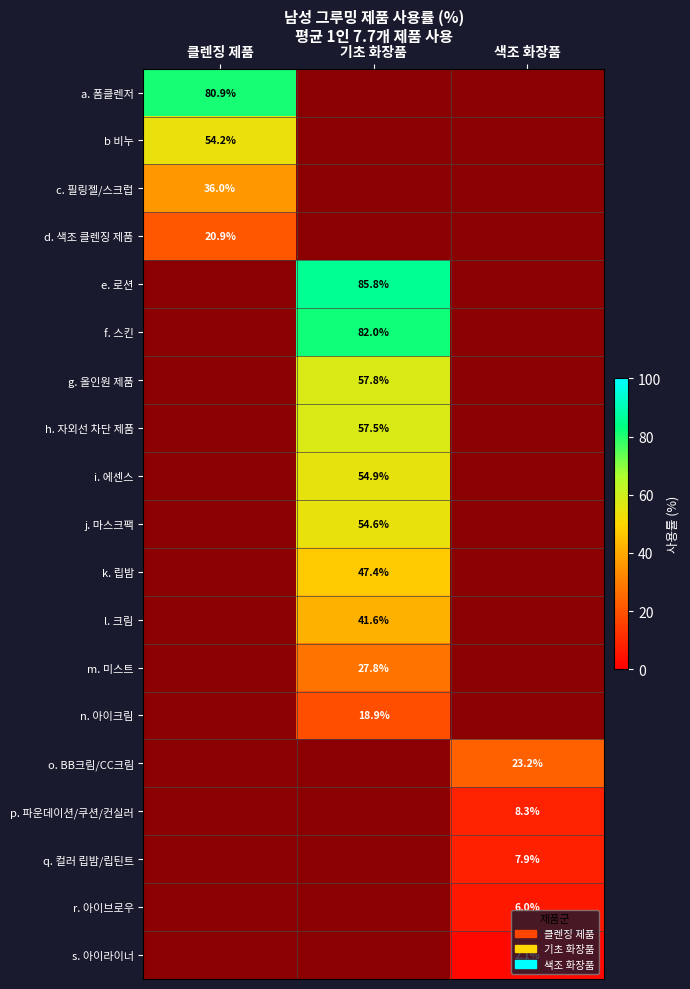

Is it true that e. 로션 equals 85.8 at 기초 화장품?

True